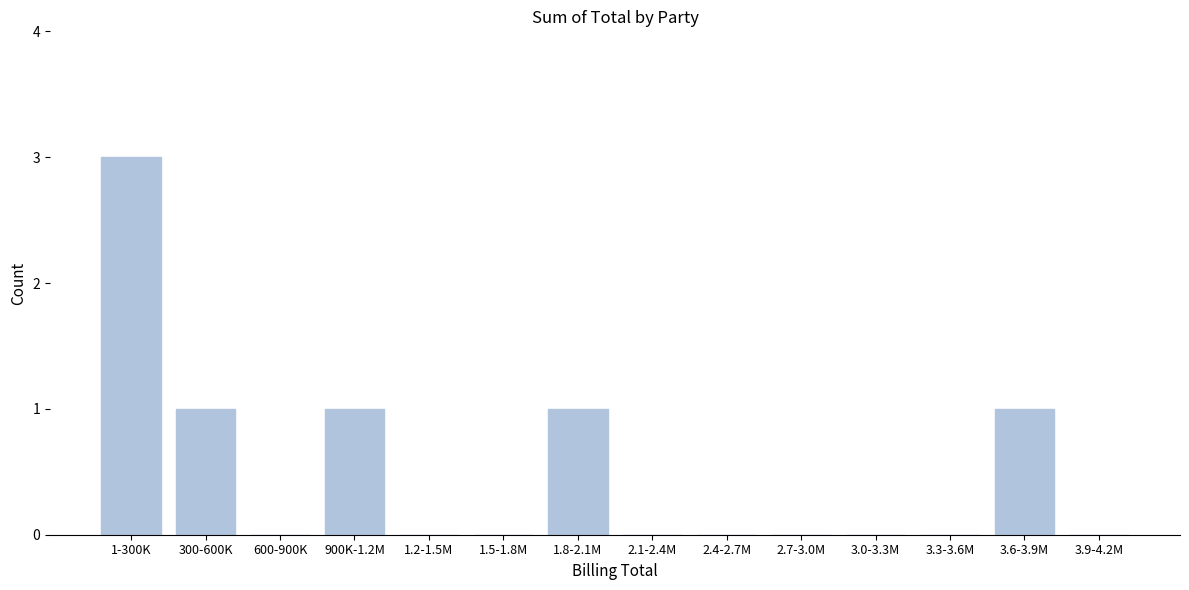

Reading right to left, extract all data points from this chart.

3.9-4.2M=0	3.6-3.9M=1	3.3-3.6M=0	3.0-3.3M=0	2.7-3.0M=0	2.4-2.7M=0	2.1-2.4M=0	1.8-2.1M=1	1.5-1.8M=0	1.2-1.5M=0	900K-1.2M=1	600-900K=0	300-600K=1	1-300K=3